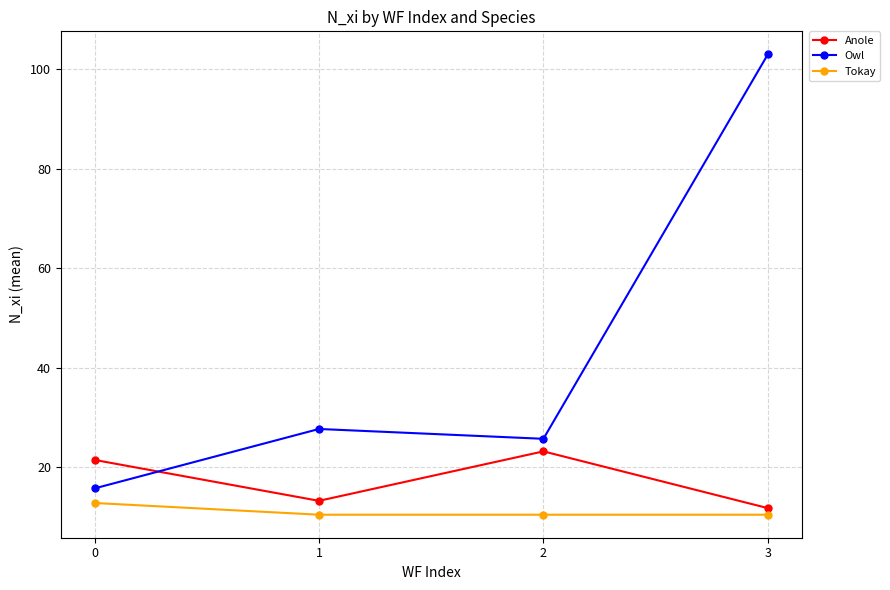

True or false: Anole has more than 0 interior local peaks.

True